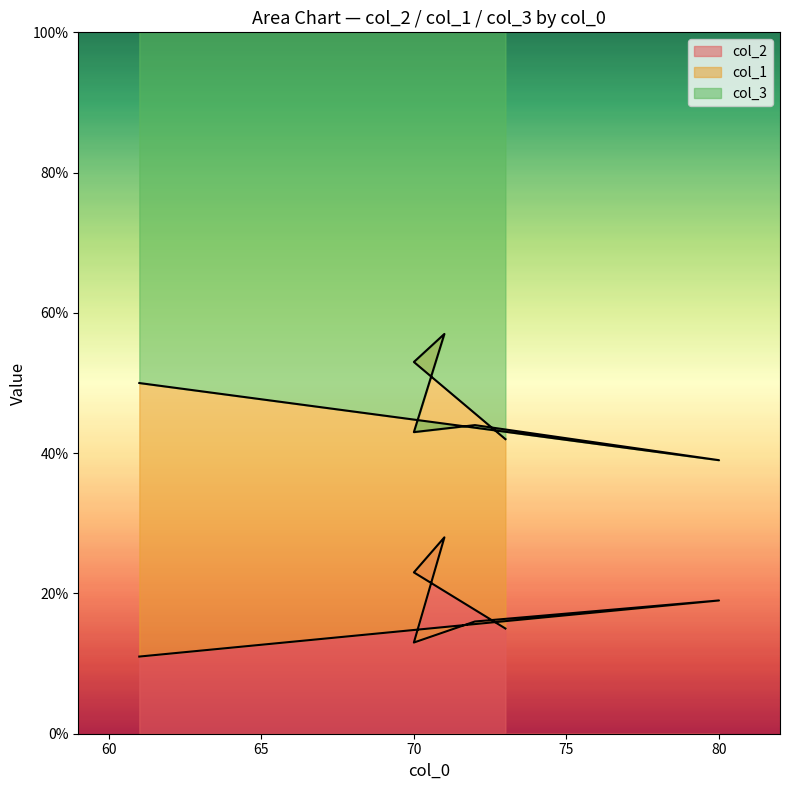

Where is the first local maximum for col_2?

71